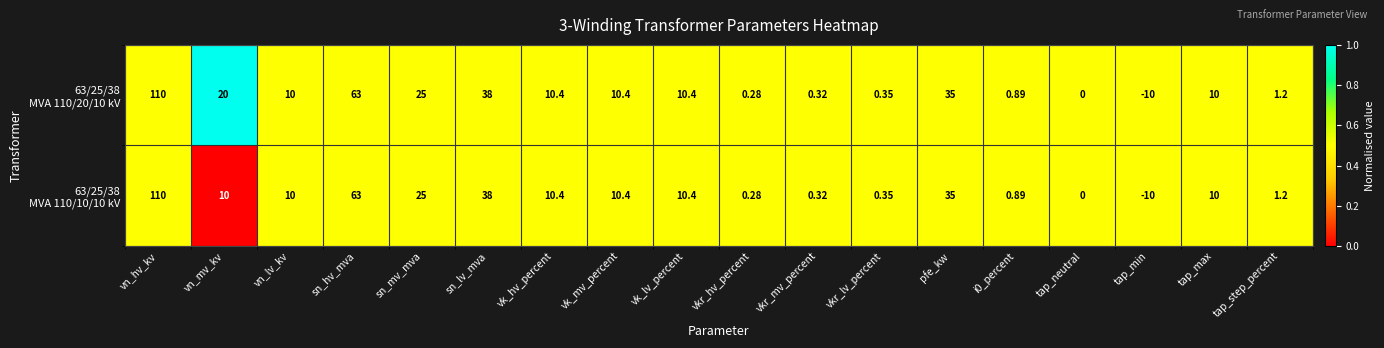

At which category is the sum across all series the highest?

vn_hv_kv